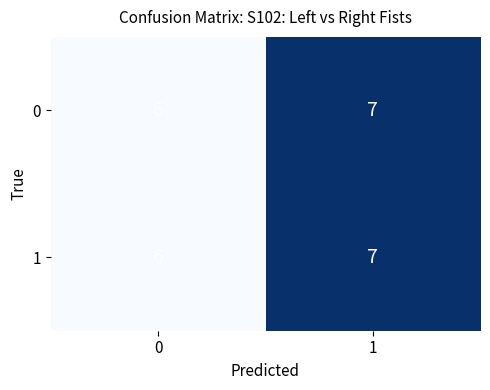

The 0 series shows 6 at 0. True or false?

True